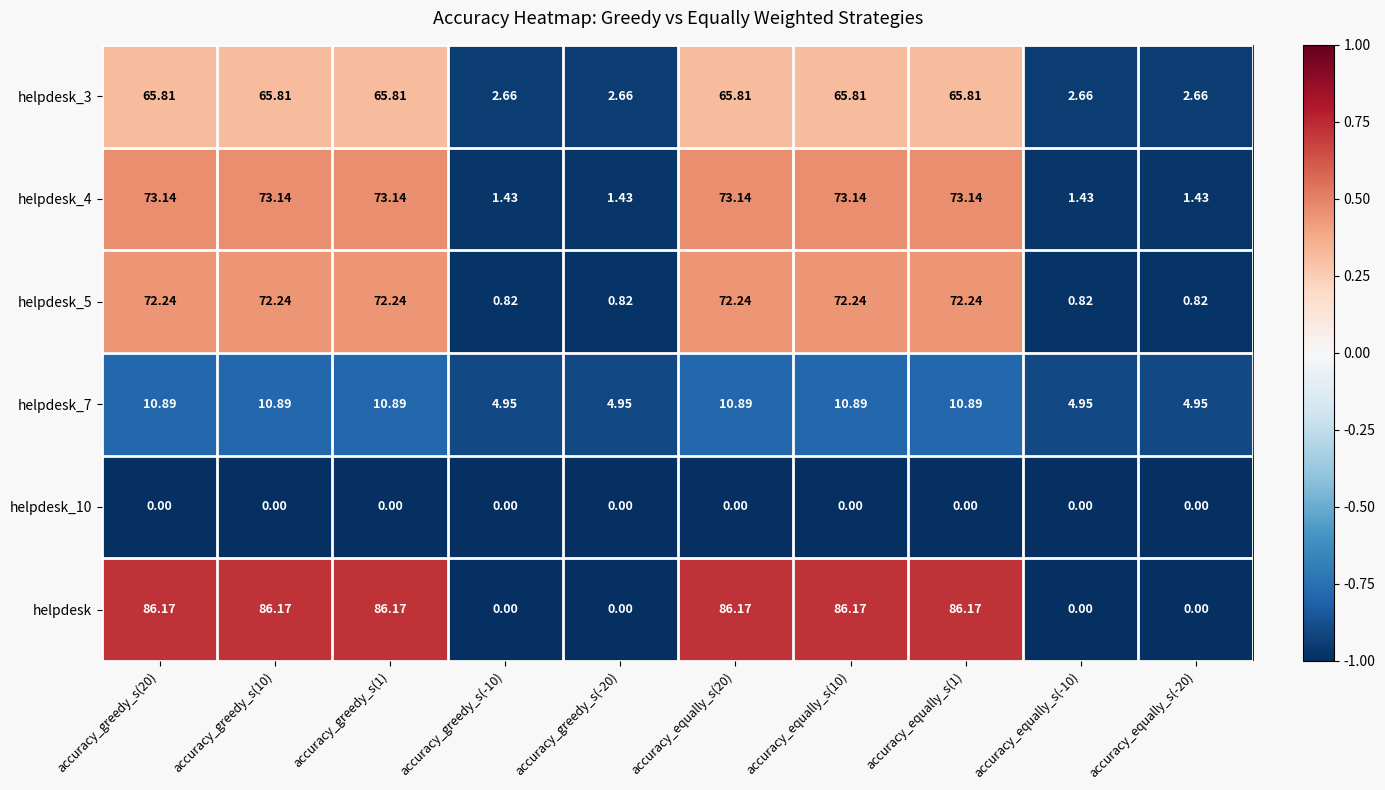

Rank the series by their maximum value, from lowest to highest.

helpdesk_10, helpdesk_7, helpdesk_3, helpdesk_5, helpdesk_4, helpdesk